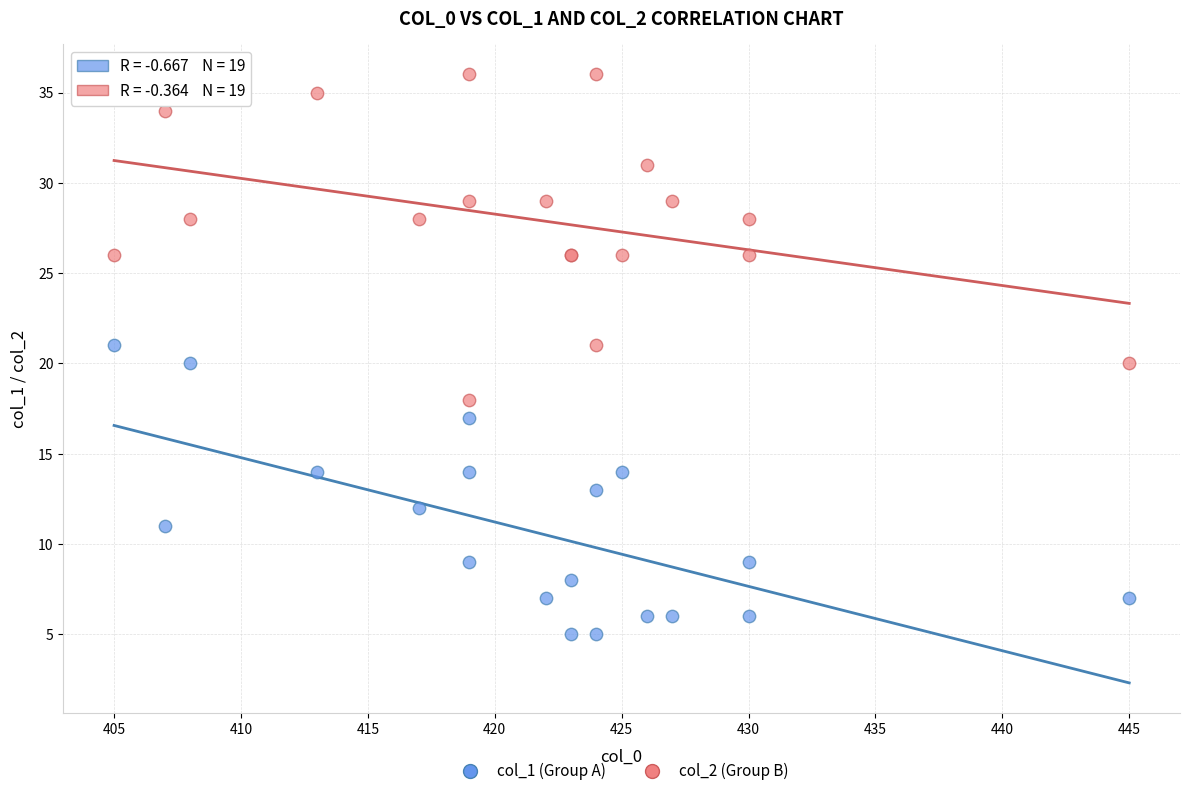

What is the X range (max minus min) for the scatter plot?

40